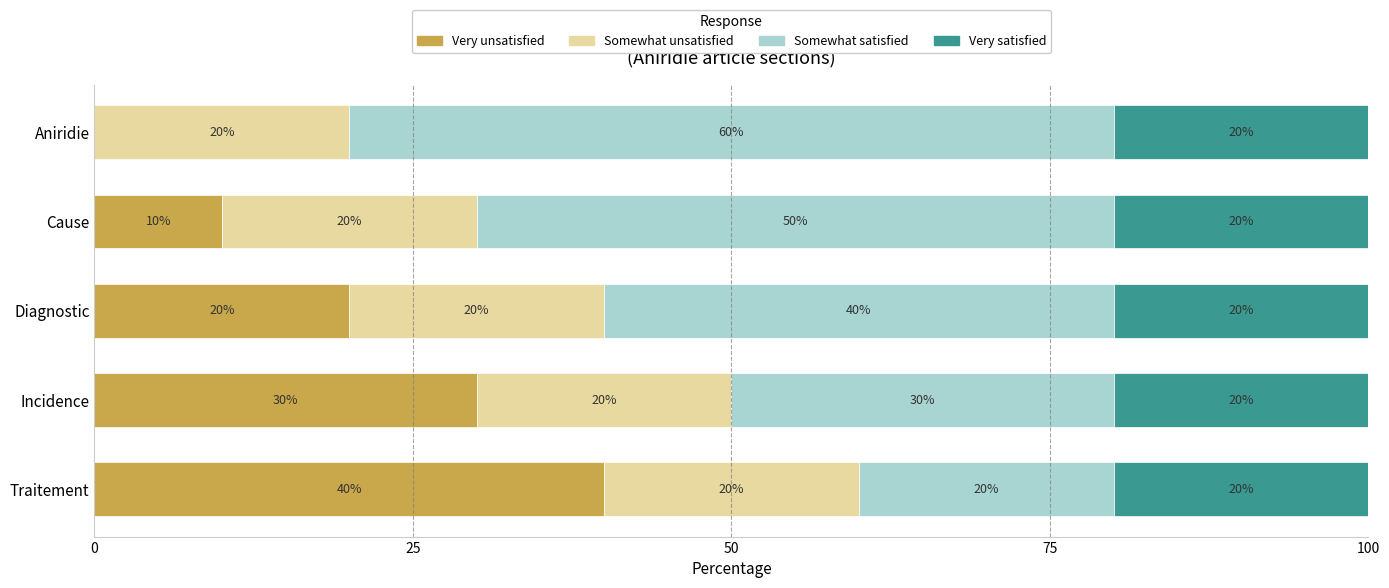

At which label does Very unsatisfied reach its peak?

Traitement